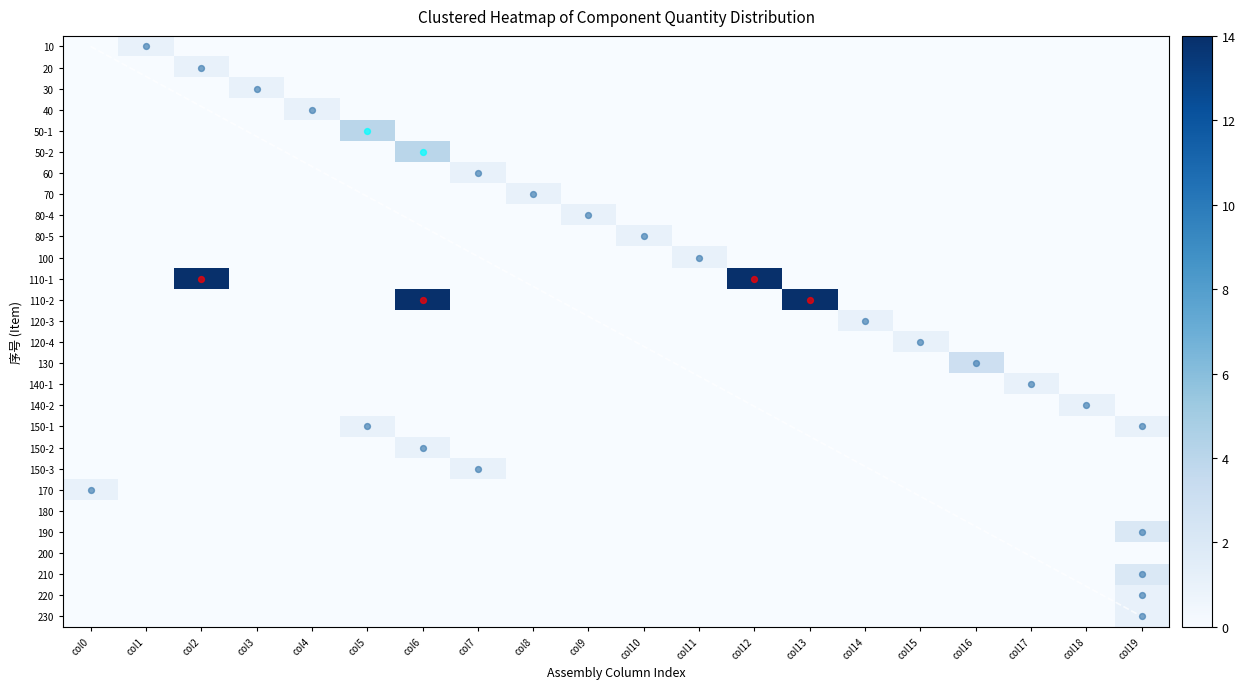

Reading left to right, transcribe all the data shown in this chart.

10: col0=0	col1=1	col2=0	col3=0	col4=0	col5=0	col6=0	col7=0	col8=0	col9=0	col10=0	col11=0	col12=0	col13=0	col14=0	col15=0	col16=0	col17=0	col18=0	col19=0
20: col0=0	col1=0	col2=1	col3=0	col4=0	col5=0	col6=0	col7=0	col8=0	col9=0	col10=0	col11=0	col12=0	col13=0	col14=0	col15=0	col16=0	col17=0	col18=0	col19=0
30: col0=0	col1=0	col2=0	col3=1	col4=0	col5=0	col6=0	col7=0	col8=0	col9=0	col10=0	col11=0	col12=0	col13=0	col14=0	col15=0	col16=0	col17=0	col18=0	col19=0
40: col0=0	col1=0	col2=0	col3=0	col4=1	col5=0	col6=0	col7=0	col8=0	col9=0	col10=0	col11=0	col12=0	col13=0	col14=0	col15=0	col16=0	col17=0	col18=0	col19=0
50-1: col0=0	col1=0	col2=0	col3=0	col4=0	col5=4	col6=0	col7=0	col8=0	col9=0	col10=0	col11=0	col12=0	col13=0	col14=0	col15=0	col16=0	col17=0	col18=0	col19=0
50-2: col0=0	col1=0	col2=0	col3=0	col4=0	col5=0	col6=4	col7=0	col8=0	col9=0	col10=0	col11=0	col12=0	col13=0	col14=0	col15=0	col16=0	col17=0	col18=0	col19=0
60: col0=0	col1=0	col2=0	col3=0	col4=0	col5=0	col6=0	col7=1	col8=0	col9=0	col10=0	col11=0	col12=0	col13=0	col14=0	col15=0	col16=0	col17=0	col18=0	col19=0
70: col0=0	col1=0	col2=0	col3=0	col4=0	col5=0	col6=0	col7=0	col8=1	col9=0	col10=0	col11=0	col12=0	col13=0	col14=0	col15=0	col16=0	col17=0	col18=0	col19=0
80-4: col0=0	col1=0	col2=0	col3=0	col4=0	col5=0	col6=0	col7=0	col8=0	col9=1	col10=0	col11=0	col12=0	col13=0	col14=0	col15=0	col16=0	col17=0	col18=0	col19=0
80-5: col0=0	col1=0	col2=0	col3=0	col4=0	col5=0	col6=0	col7=0	col8=0	col9=0	col10=1	col11=0	col12=0	col13=0	col14=0	col15=0	col16=0	col17=0	col18=0	col19=0
100: col0=0	col1=0	col2=0	col3=0	col4=0	col5=0	col6=0	col7=0	col8=0	col9=0	col10=0	col11=1	col12=0	col13=0	col14=0	col15=0	col16=0	col17=0	col18=0	col19=0
110-1: col0=0	col1=0	col2=14	col3=0	col4=0	col5=0	col6=0	col7=0	col8=0	col9=0	col10=0	col11=0	col12=14	col13=0	col14=0	col15=0	col16=0	col17=0	col18=0	col19=0
110-2: col0=0	col1=0	col2=0	col3=0	col4=0	col5=0	col6=14	col7=0	col8=0	col9=0	col10=0	col11=0	col12=0	col13=14	col14=0	col15=0	col16=0	col17=0	col18=0	col19=0
120-3: col0=0	col1=0	col2=0	col3=0	col4=0	col5=0	col6=0	col7=0	col8=0	col9=0	col10=0	col11=0	col12=0	col13=0	col14=1	col15=0	col16=0	col17=0	col18=0	col19=0
120-4: col0=0	col1=0	col2=0	col3=0	col4=0	col5=0	col6=0	col7=0	col8=0	col9=0	col10=0	col11=0	col12=0	col13=0	col14=0	col15=1	col16=0	col17=0	col18=0	col19=0
130: col0=0	col1=0	col2=0	col3=0	col4=0	col5=0	col6=0	col7=0	col8=0	col9=0	col10=0	col11=0	col12=0	col13=0	col14=0	col15=0	col16=3	col17=0	col18=0	col19=0
140-1: col0=0	col1=0	col2=0	col3=0	col4=0	col5=0	col6=0	col7=0	col8=0	col9=0	col10=0	col11=0	col12=0	col13=0	col14=0	col15=0	col16=0	col17=1	col18=0	col19=0
140-2: col0=0	col1=0	col2=0	col3=0	col4=0	col5=0	col6=0	col7=0	col8=0	col9=0	col10=0	col11=0	col12=0	col13=0	col14=0	col15=0	col16=0	col17=0	col18=1	col19=0
150-1: col0=0	col1=0	col2=0	col3=0	col4=0	col5=1	col6=0	col7=0	col8=0	col9=0	col10=0	col11=0	col12=0	col13=0	col14=0	col15=0	col16=0	col17=0	col18=0	col19=1
150-2: col0=0	col1=0	col2=0	col3=0	col4=0	col5=0	col6=1	col7=0	col8=0	col9=0	col10=0	col11=0	col12=0	col13=0	col14=0	col15=0	col16=0	col17=0	col18=0	col19=0
150-3: col0=0	col1=0	col2=0	col3=0	col4=0	col5=0	col6=0	col7=1	col8=0	col9=0	col10=0	col11=0	col12=0	col13=0	col14=0	col15=0	col16=0	col17=0	col18=0	col19=0
170: col0=1	col1=0	col2=0	col3=0	col4=0	col5=0	col6=0	col7=0	col8=0	col9=0	col10=0	col11=0	col12=0	col13=0	col14=0	col15=0	col16=0	col17=0	col18=0	col19=0
180: col0=0	col1=0	col2=0	col3=0	col4=0	col5=0	col6=0	col7=0	col8=0	col9=0	col10=0	col11=0	col12=0	col13=0	col14=0	col15=0	col16=0	col17=0	col18=0	col19=0
190: col0=0	col1=0	col2=0	col3=0	col4=0	col5=0	col6=0	col7=0	col8=0	col9=0	col10=0	col11=0	col12=0	col13=0	col14=0	col15=0	col16=0	col17=0	col18=0	col19=2
200: col0=0	col1=0	col2=0	col3=0	col4=0	col5=0	col6=0	col7=0	col8=0	col9=0	col10=0	col11=0	col12=0	col13=0	col14=0	col15=0	col16=0	col17=0	col18=0	col19=0
210: col0=0	col1=0	col2=0	col3=0	col4=0	col5=0	col6=0	col7=0	col8=0	col9=0	col10=0	col11=0	col12=0	col13=0	col14=0	col15=0	col16=0	col17=0	col18=0	col19=2
220: col0=0	col1=0	col2=0	col3=0	col4=0	col5=0	col6=0	col7=0	col8=0	col9=0	col10=0	col11=0	col12=0	col13=0	col14=0	col15=0	col16=0	col17=0	col18=0	col19=1
230: col0=0	col1=0	col2=0	col3=0	col4=0	col5=0	col6=0	col7=0	col8=0	col9=0	col10=0	col11=0	col12=0	col13=0	col14=0	col15=0	col16=0	col17=0	col18=0	col19=1